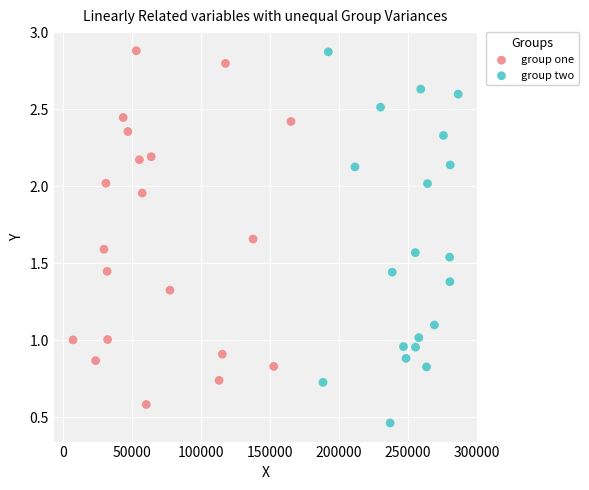

Which series contains the lowest Y value?

group two